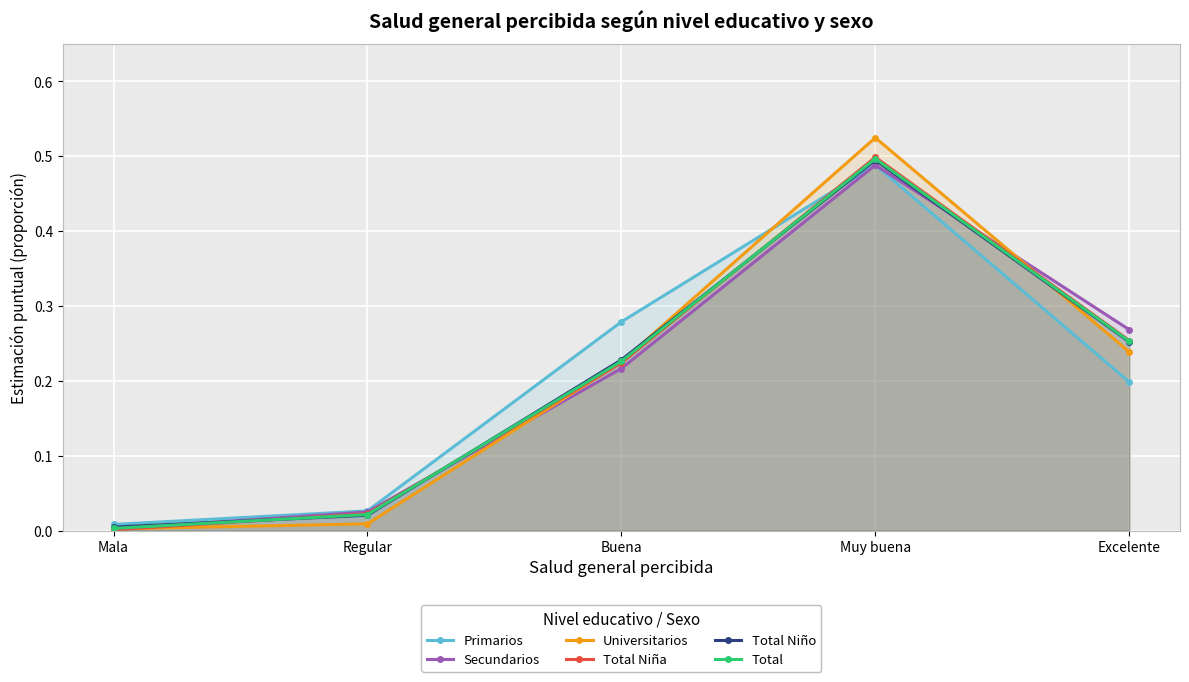

Reading right to left, transcribe all the data shown in this chart.

Primarios: 0.2	0.5	0.3	0.0	0.0
Secundarios: 0.3	0.5	0.2	0.0	0.0
Universitarios: 0.2	0.5	0.2	0.0	0.0
Total Niña: 0.3	0.5	0.2	0.0	0.0
Total Niño: 0.3	0.5	0.2	0.0	0.0
Total: 0.3	0.5	0.2	0.0	0.0